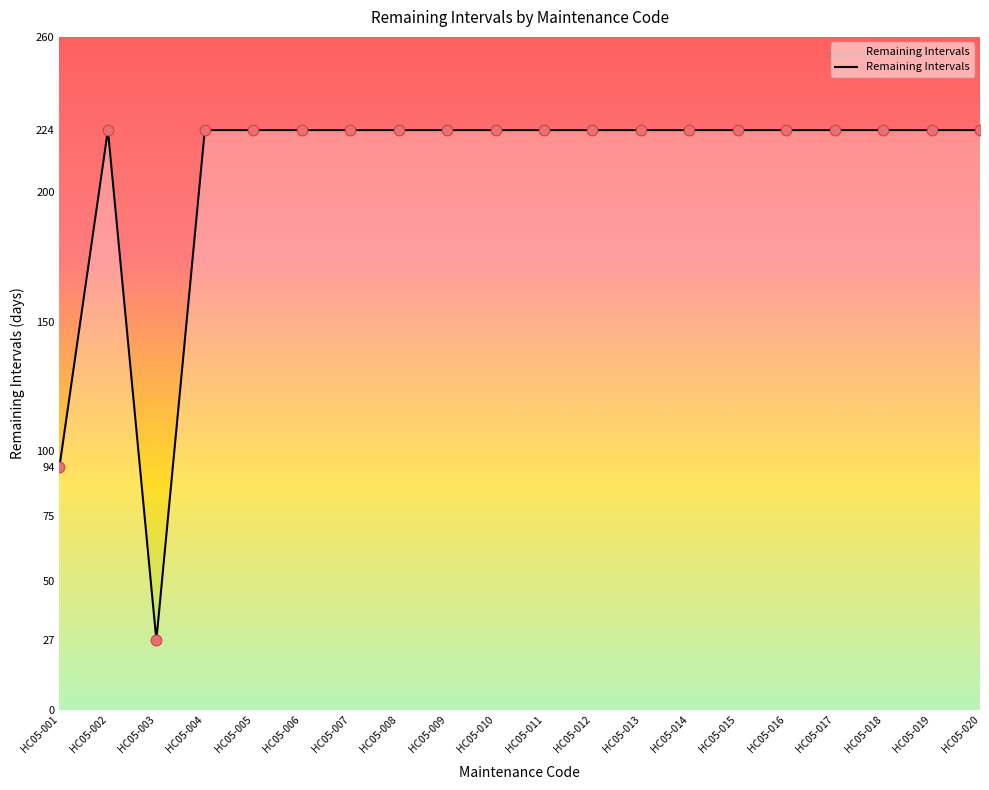

What is the ratio of the value at HC05-009 to the value at HC05-008?

1.0